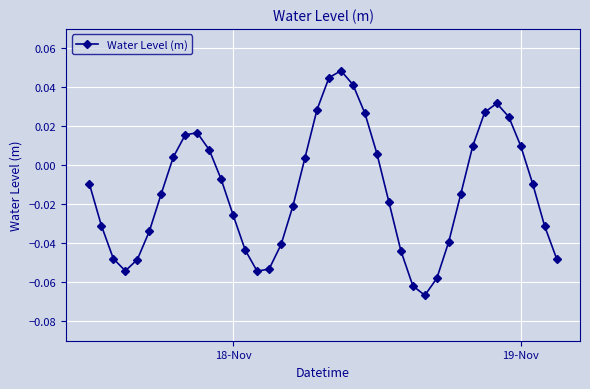

How many points are higher than both their immediate neighbors (excluding endpoints)?

3